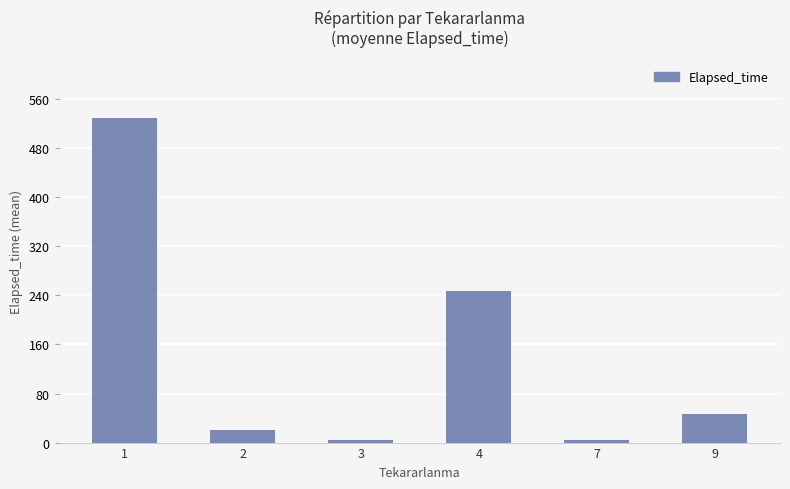

Reading right to left, extract all data points from this chart.

9=47	7=5	4=247	3=5	2=20	1=529